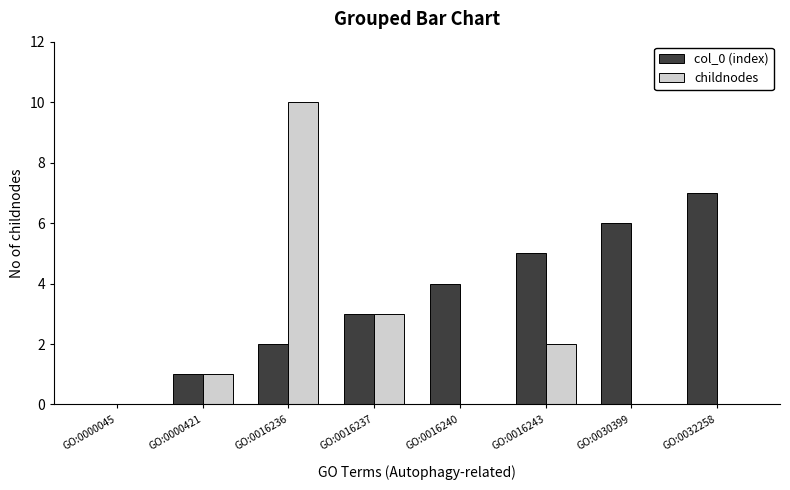

Between GO:0016243 and GO:0030399, which series saw the biggest shift?

childnodes